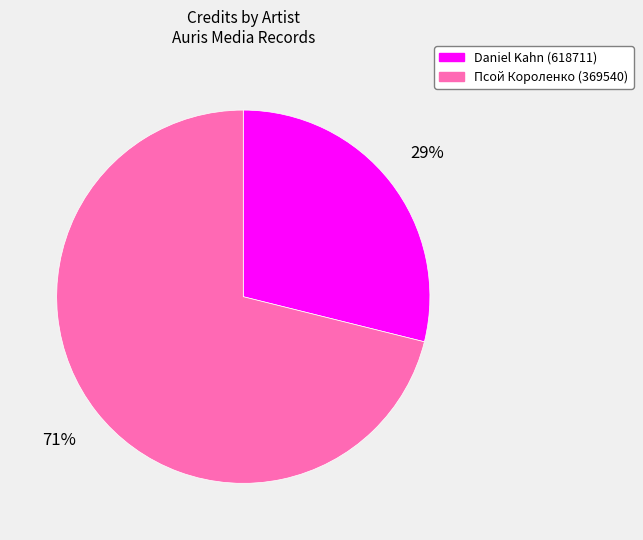

To the nearest percent, what portion does Daniel Kahn (618711) represent?

29%